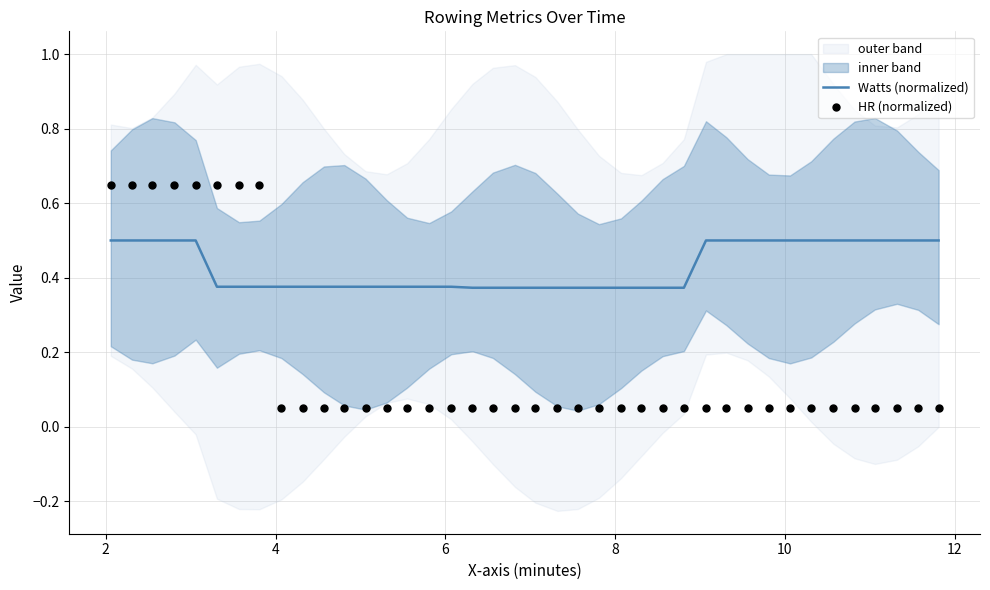

What are all the series names shown in the legend?

Watts (normalized), HR (normalized)